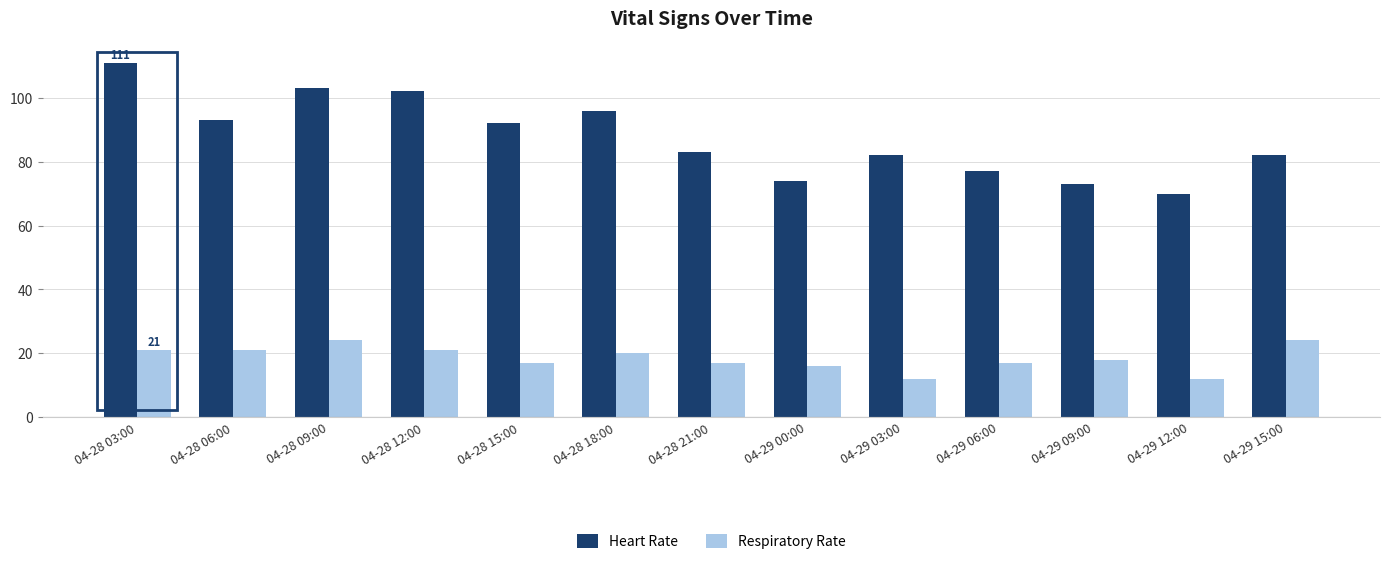

What is the sum of the Respiratory Rate values at 04-28 06:00 and 04-28 03:00?

42